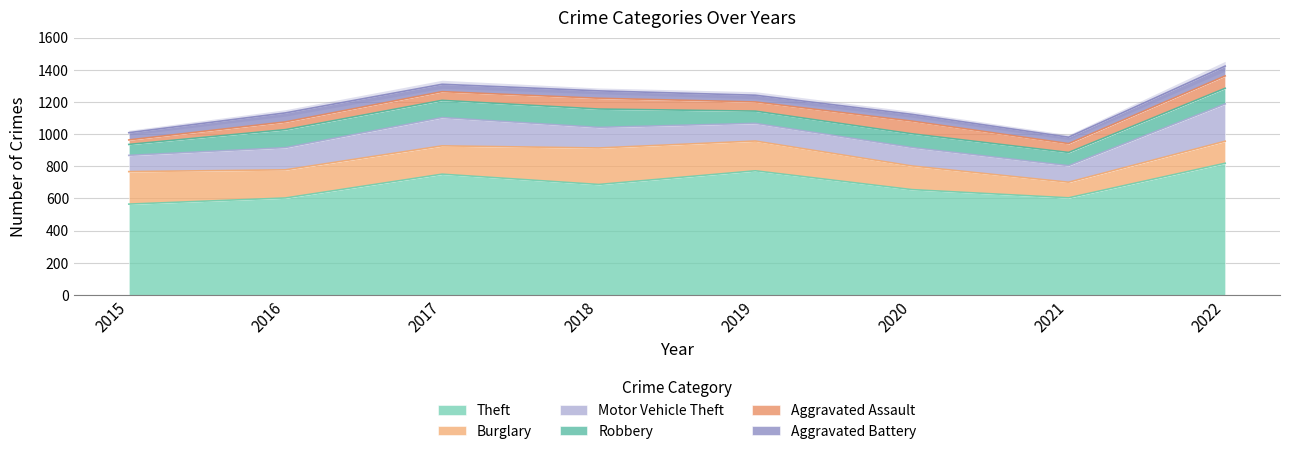

How many lines are shown in the chart?

6